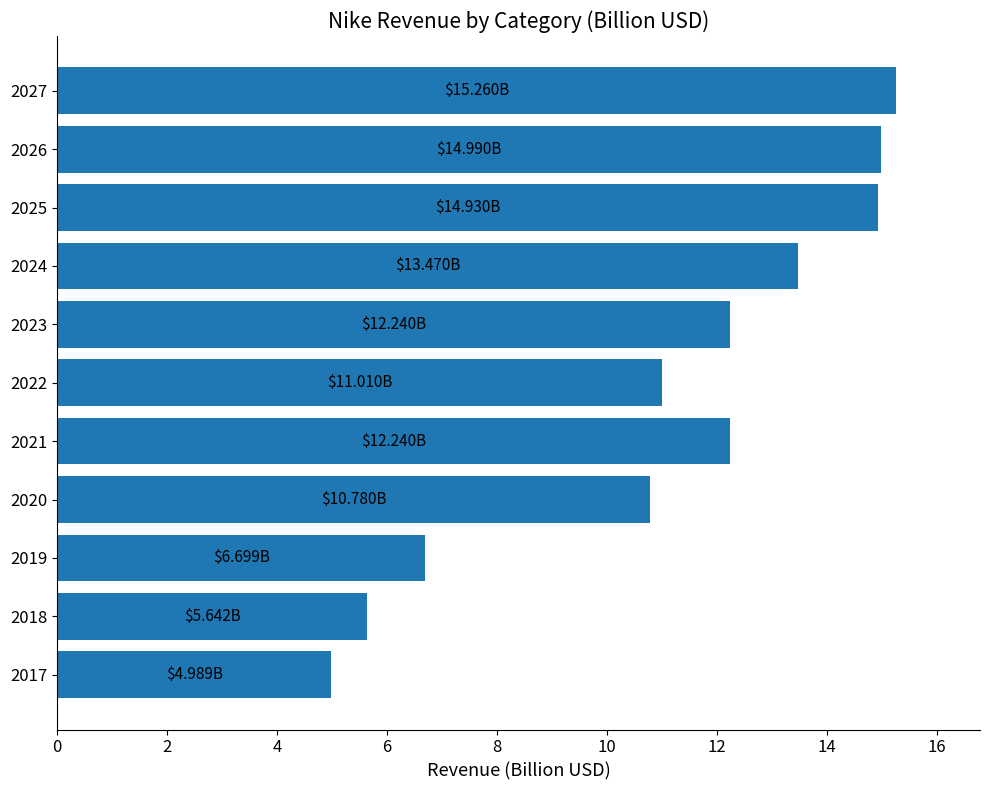

How many data points does each series have?

11